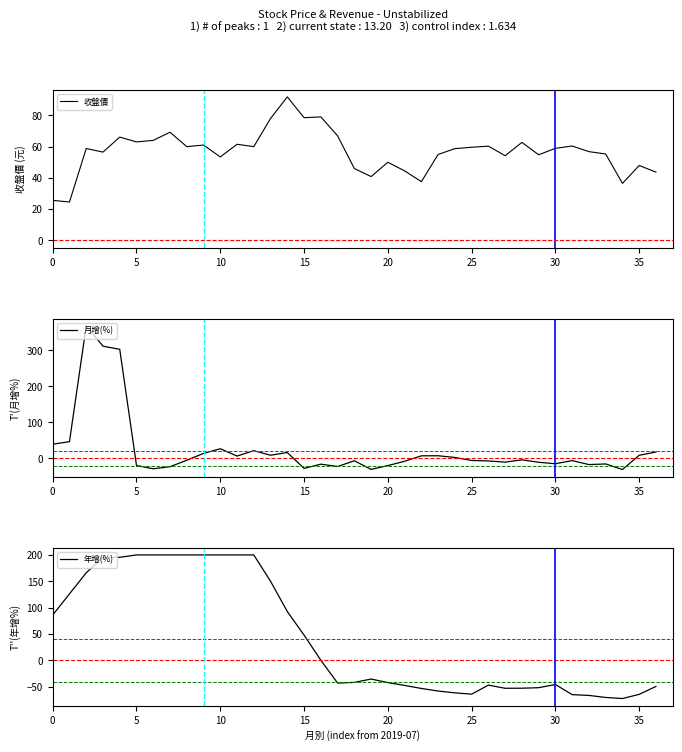

True or false: 月增(%) has a value of -14.7 at 30.

True